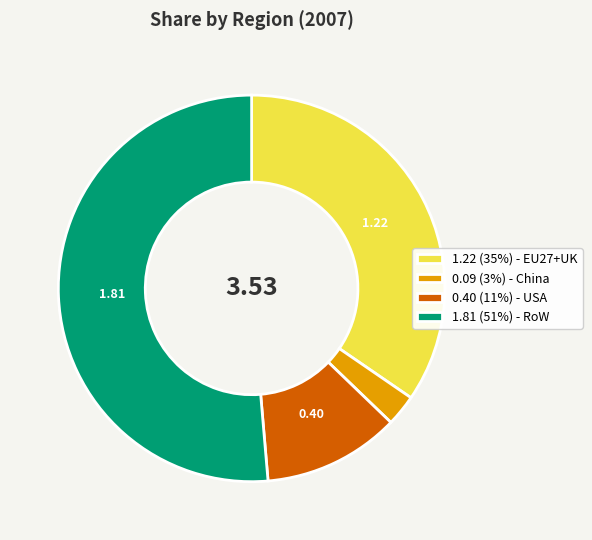

Which slice represents more than half of the pie?

1.81 (51%) - RoW